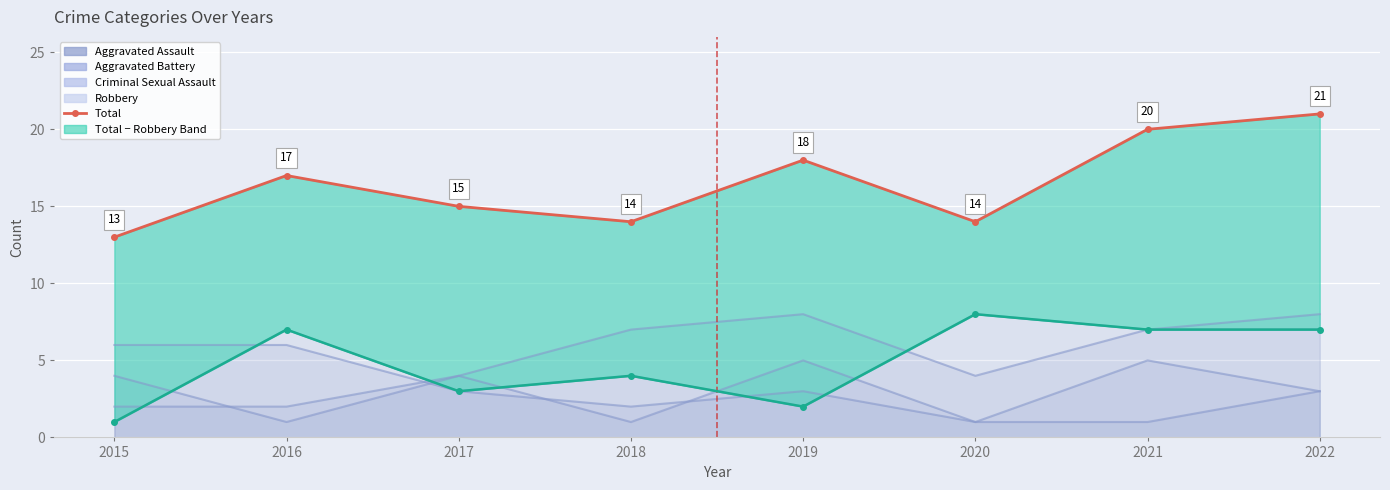

Reading right to left, extract all data points from this chart.

Aggravated Assault: 2022=8	2021=7	2020=4	2019=8	2018=7	2017=4	2016=1	2015=4
Aggravated Battery: 2022=3	2021=5	2020=1	2019=3	2018=2	2017=3	2016=6	2015=6
Criminal Sexual Assault: 2022=3	2021=1	2020=1	2019=5	2018=1	2017=4	2016=2	2015=2
Robbery: 2022=7	2021=7	2020=8	2019=2	2018=4	2017=3	2016=7	2015=1
Total: 2022=21	2021=20	2020=14	2019=18	2018=14	2017=15	2016=17	2015=13